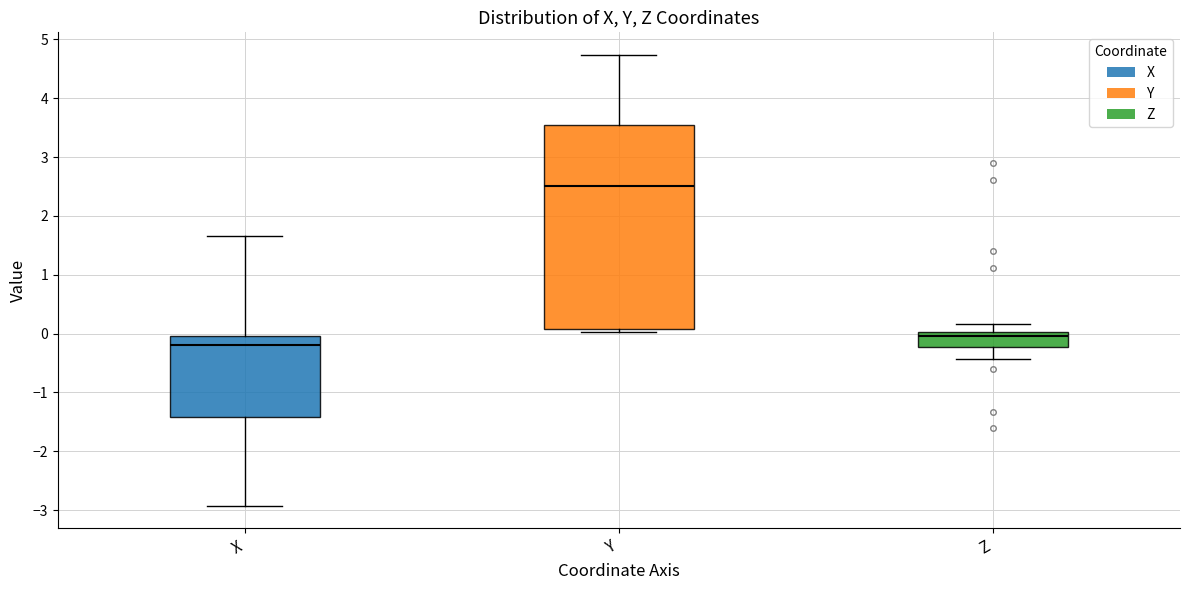

Comparing the boxes themselves (not the whiskers), which one is the tallest?

Y